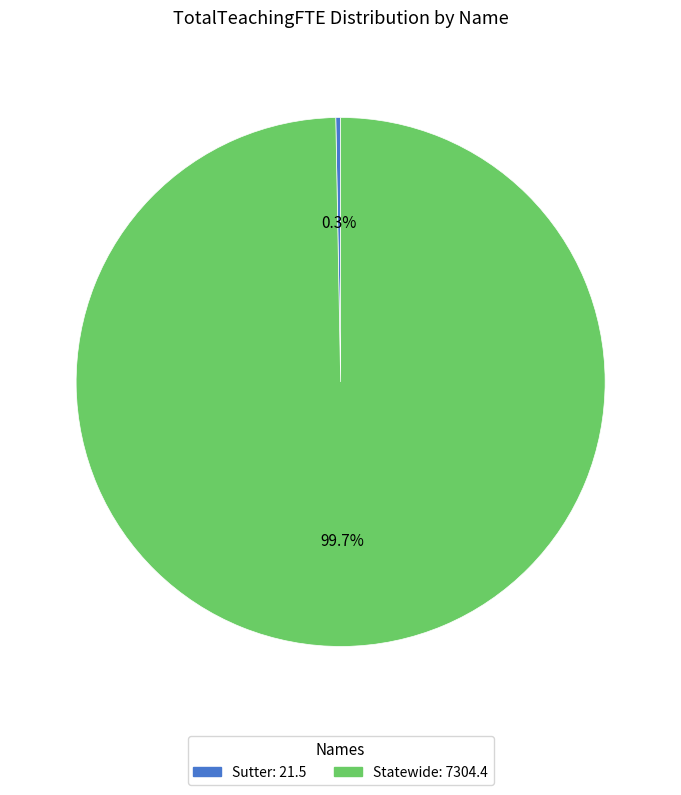

Between Statewide and Sutter, which is larger?

Statewide